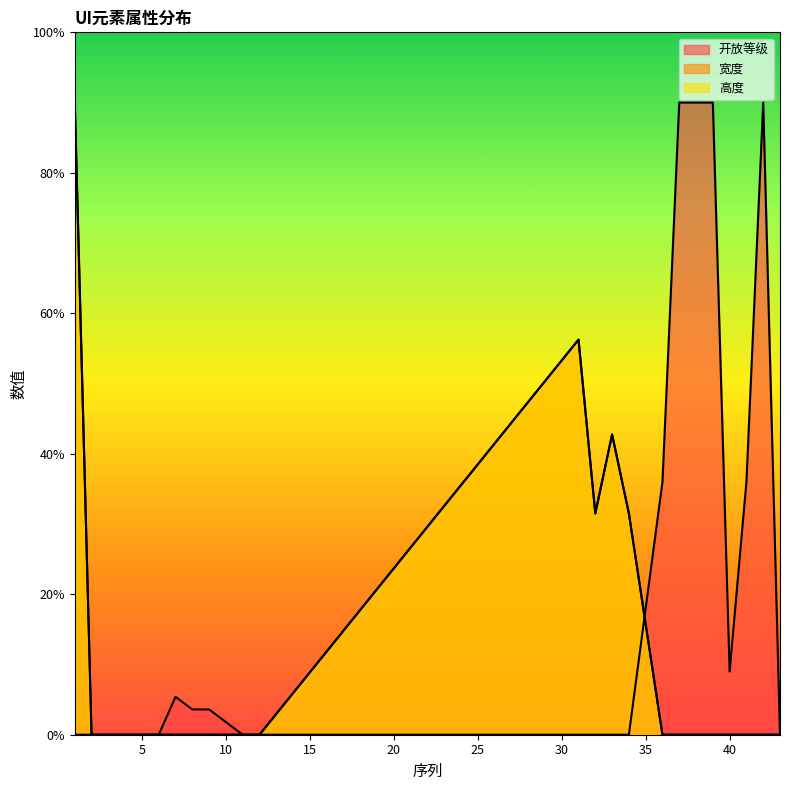

Which series ends up on top after the final intersection of 开放等级 and 高度?

开放等级